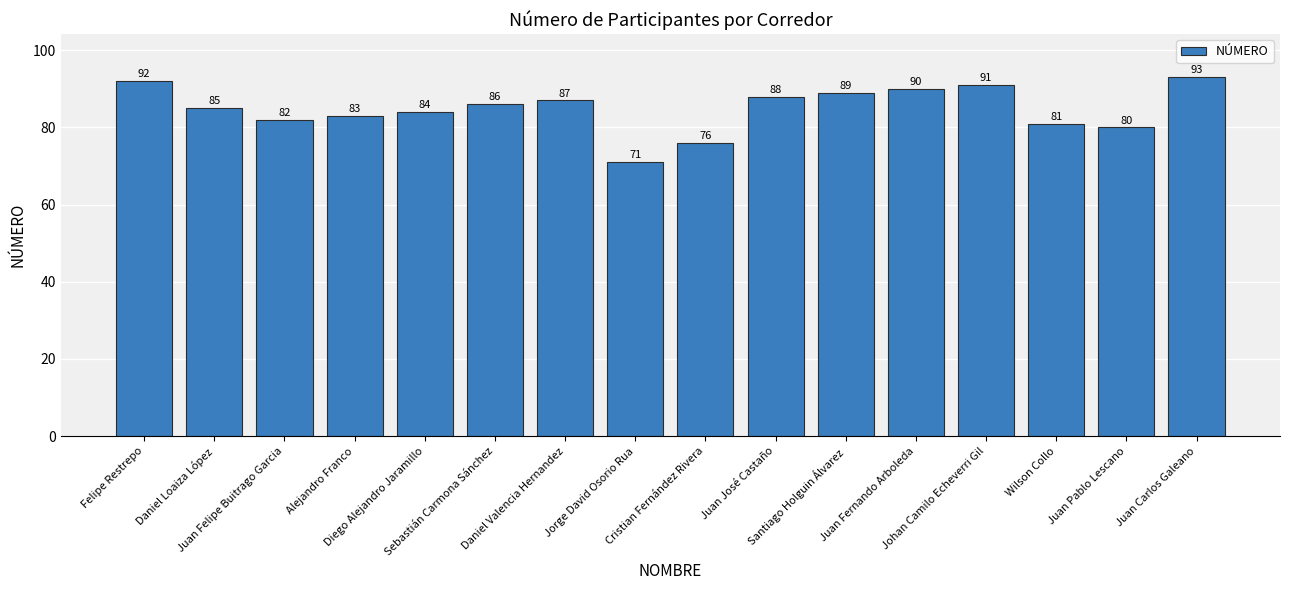

List the labels in order of value, smallest first.

Jorge David Osorio Rua, Cristian Fernández Rivera, Juan Pablo Lescano, Wilson Collo, Juan Felipe Buitrago Garcia, Alejandro Franco, Diego Alejandro Jaramillo, Daniel Loaiza López, Sebastián Carmona Sánchez, Daniel Valencia Hernandez, Juan José Castaño, Santiago Holguin Álvarez, Juan Fernando Arboleda, Johan Camilo Echeverri Gil, Felipe Restrepo, Juan Carlos Galeano